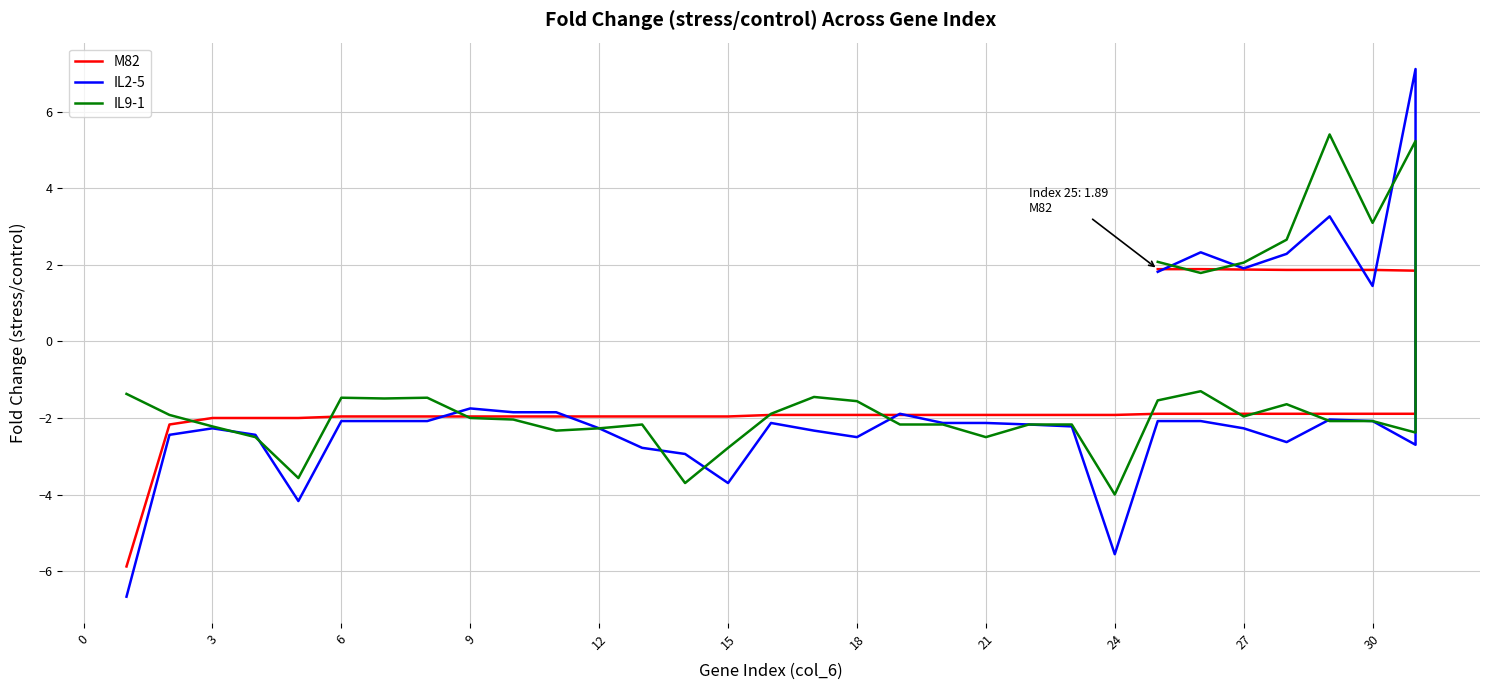

True or false: IL9-1 has more than 2 points higher than both neighbors.

True